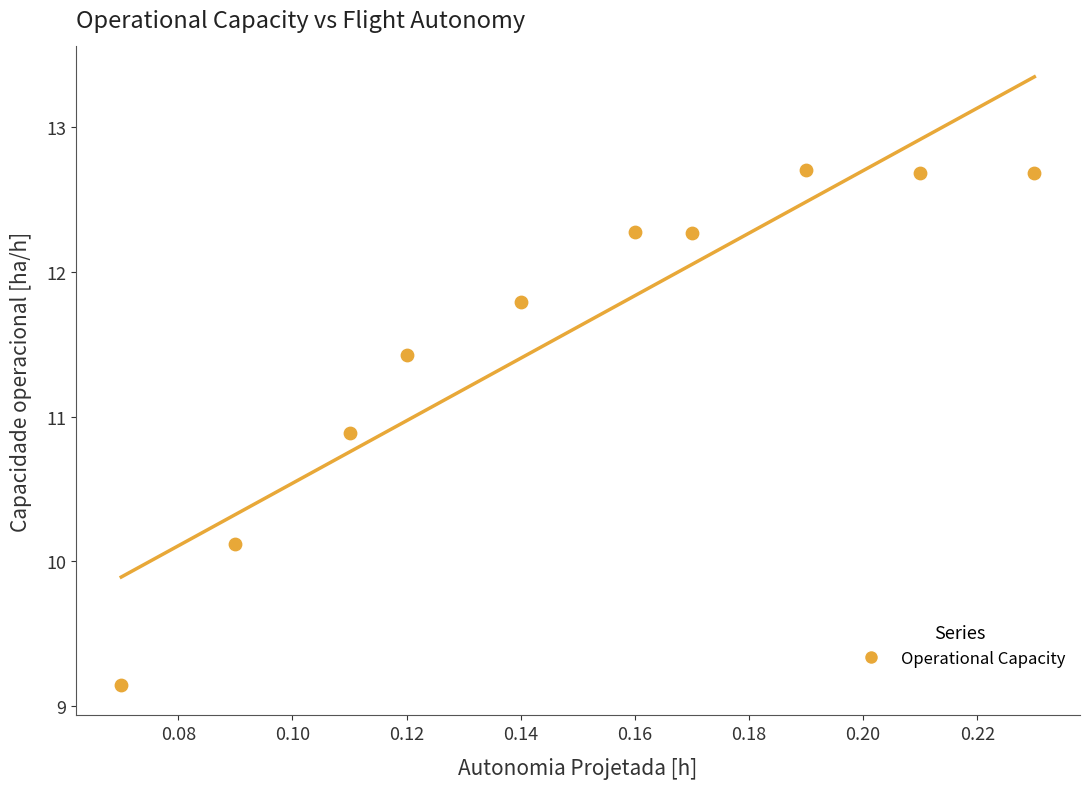

What is the range of Y values (max minus min)?

3.6